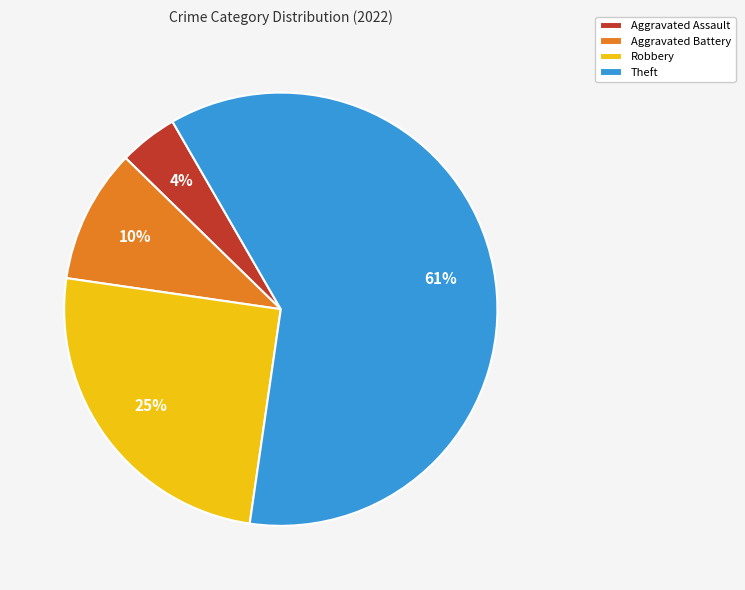

Which slice represents more than half of the pie?

Theft